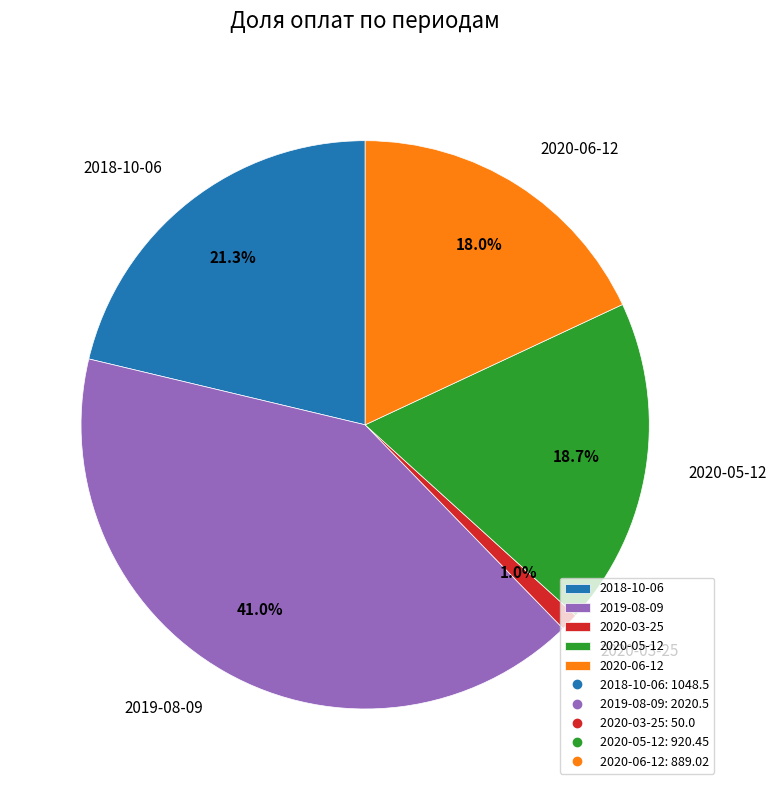

How many segments does this pie chart have?

5